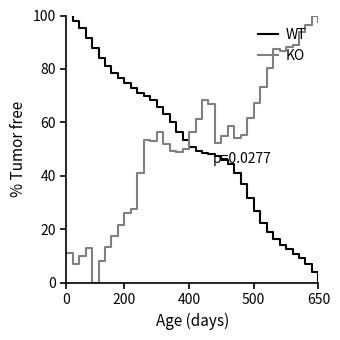

What is the maximum value for KO?

100.0